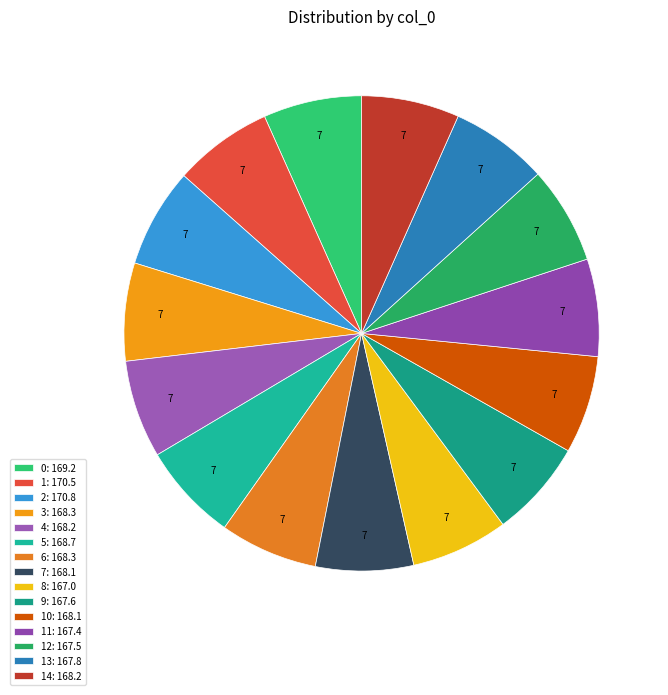

How many segments does this pie chart have?

15